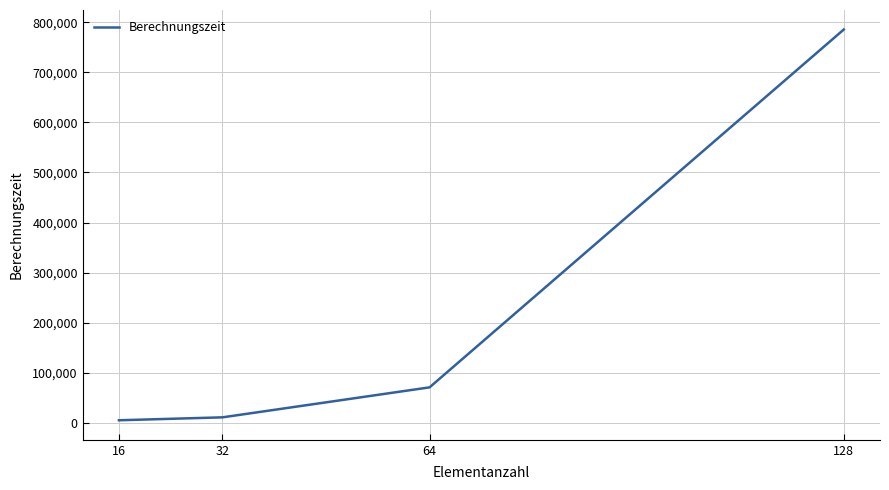

What is the ratio of the value at 16 to the value at 64?

0.1